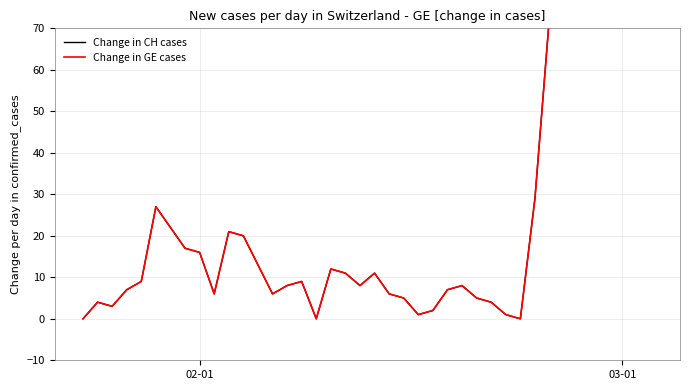

What is the value of the Change in GE cases point at the 38th from the left?

102